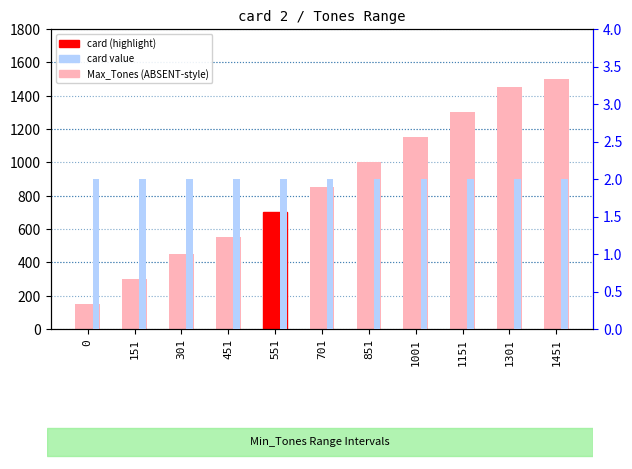

Rank the series at 1451 from highest to lowest value.

Max_Tones, card